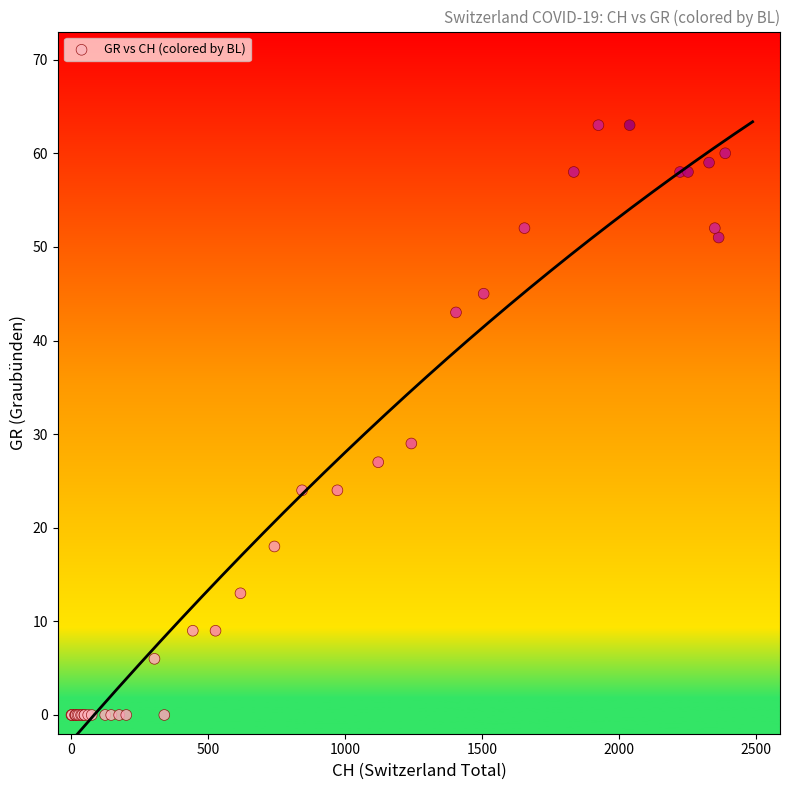

What Y value in the scatter plot is closest to 31?

29